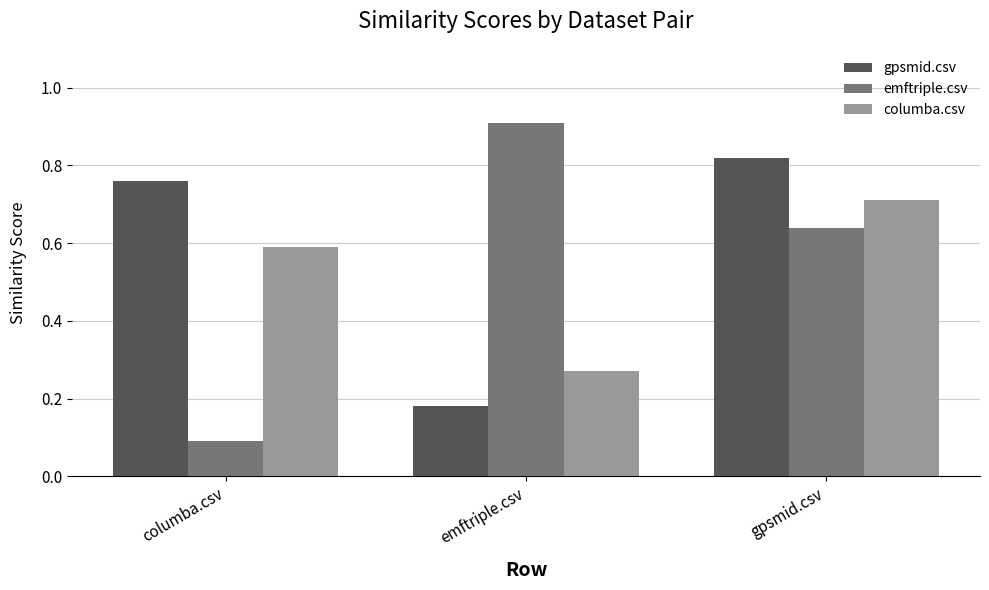

Is the value of emftriple.csv at emftriple.csv greater than the value of gpsmid.csv at columba.csv?

Yes